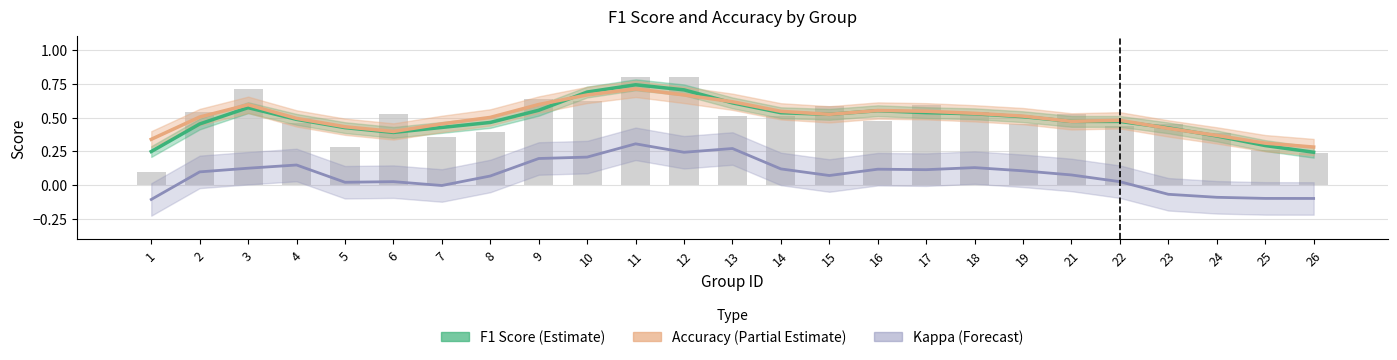

What is the value of the Accuracy (Partial) bar at the 22nd from the left?

0.4